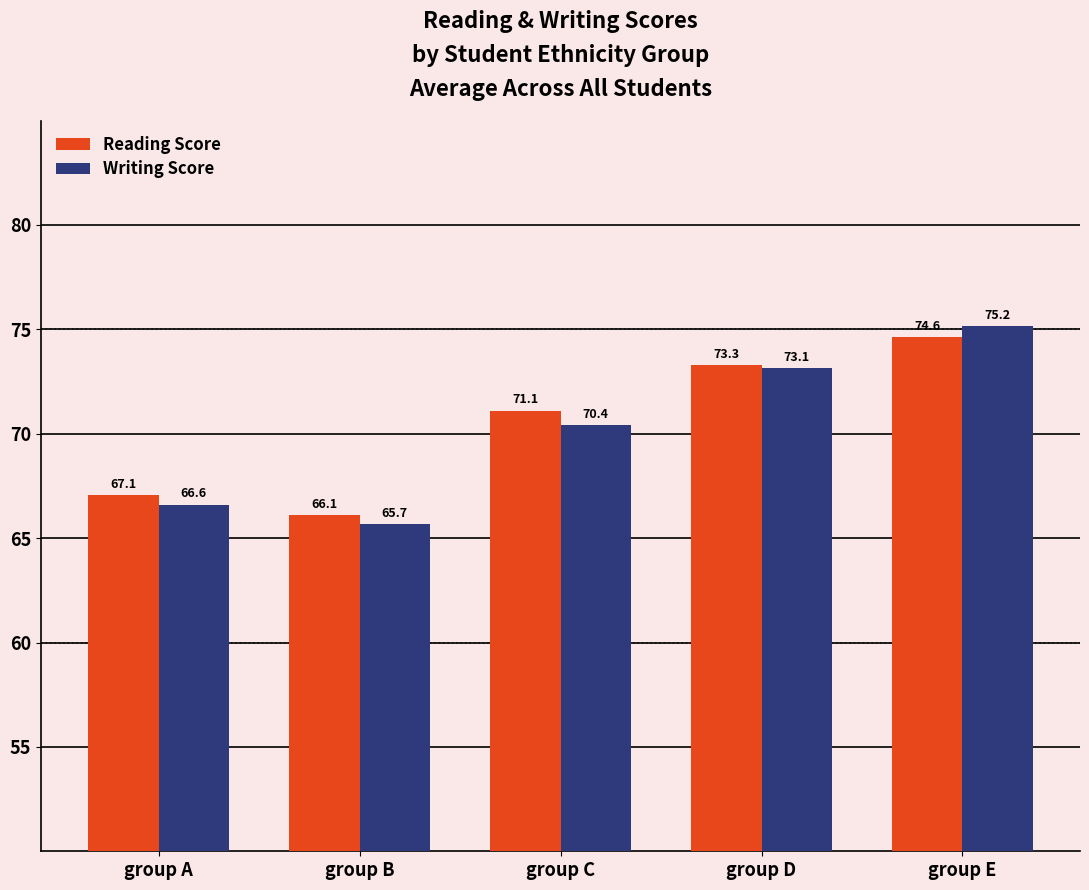

Where is Reading Score nearest to the value 70?

group C